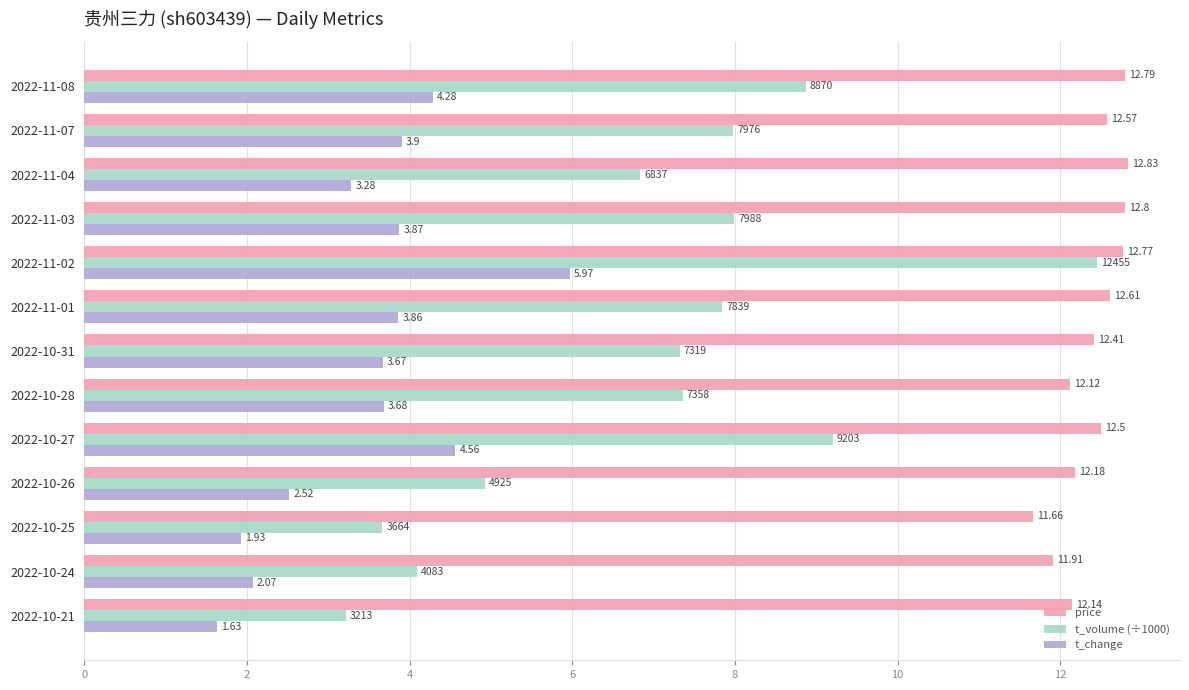

What is the greatest value displayed?

12.8